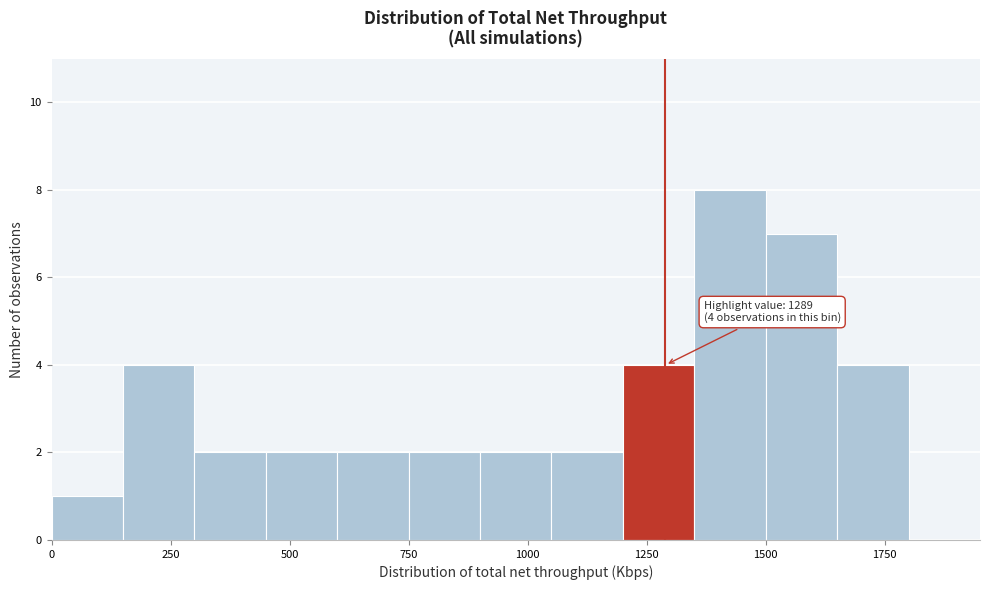

Around what value on the x-axis is the tallest bar? Give the approximate position of its centre, as read against the axis.

1450